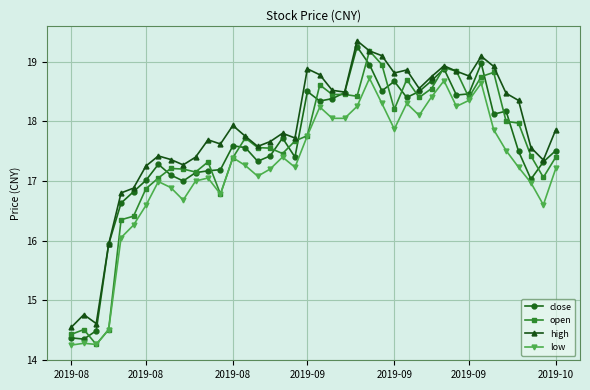

What is the sum of all low values?

688.5